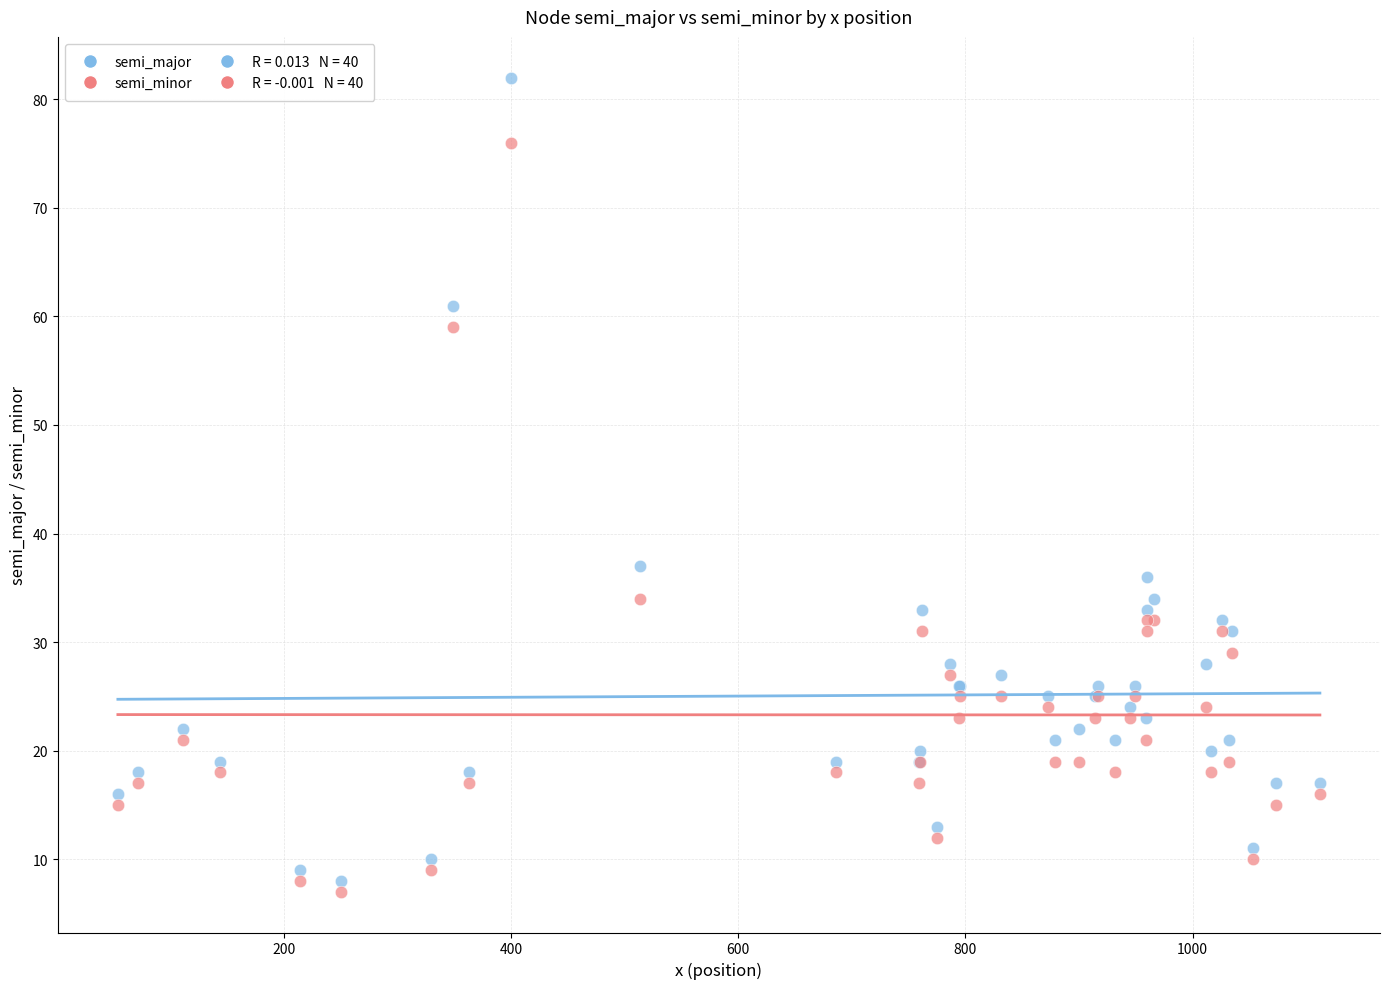

Which series has the largest Y range (max minus min)?

semi_major